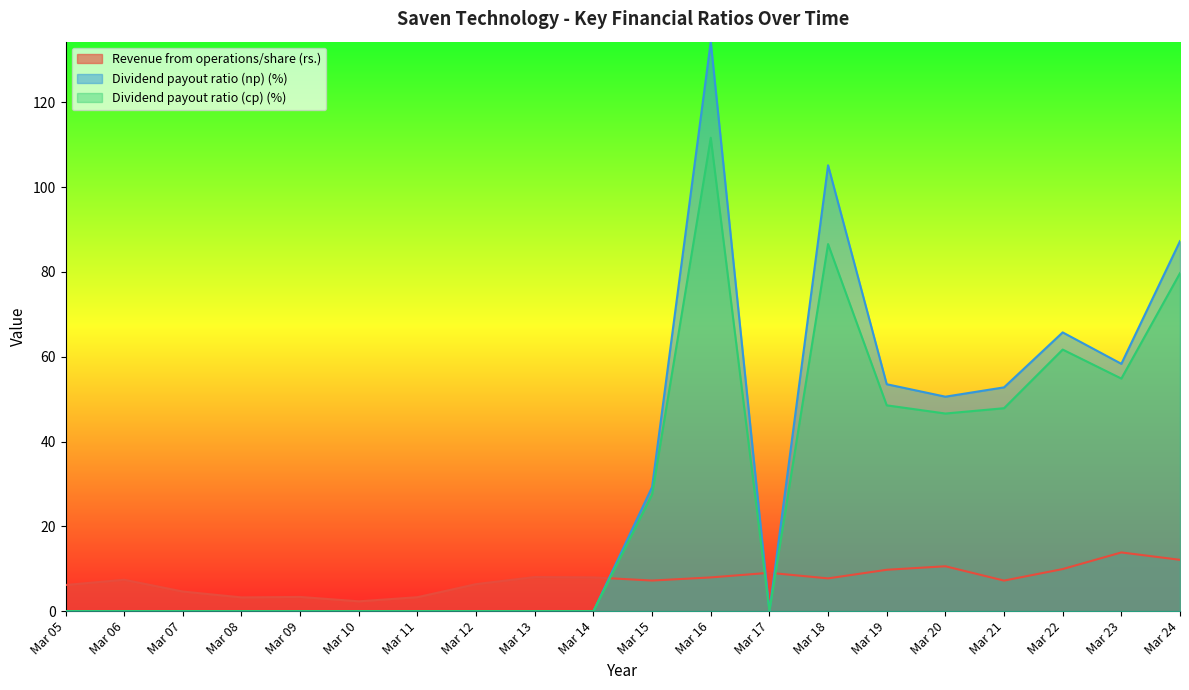

Read the Dividend payout ratio (cp) (%) value at Mar 23.

54.8